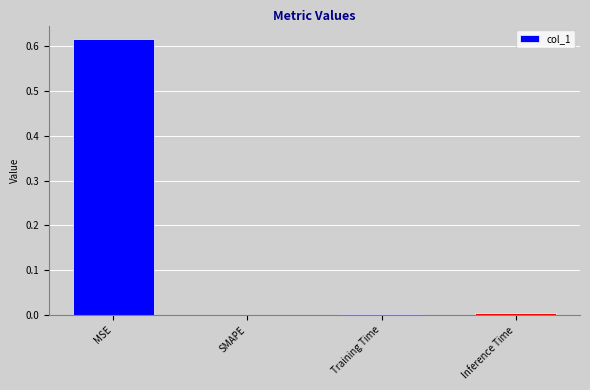

Which category has the highest value across all series?

MSE